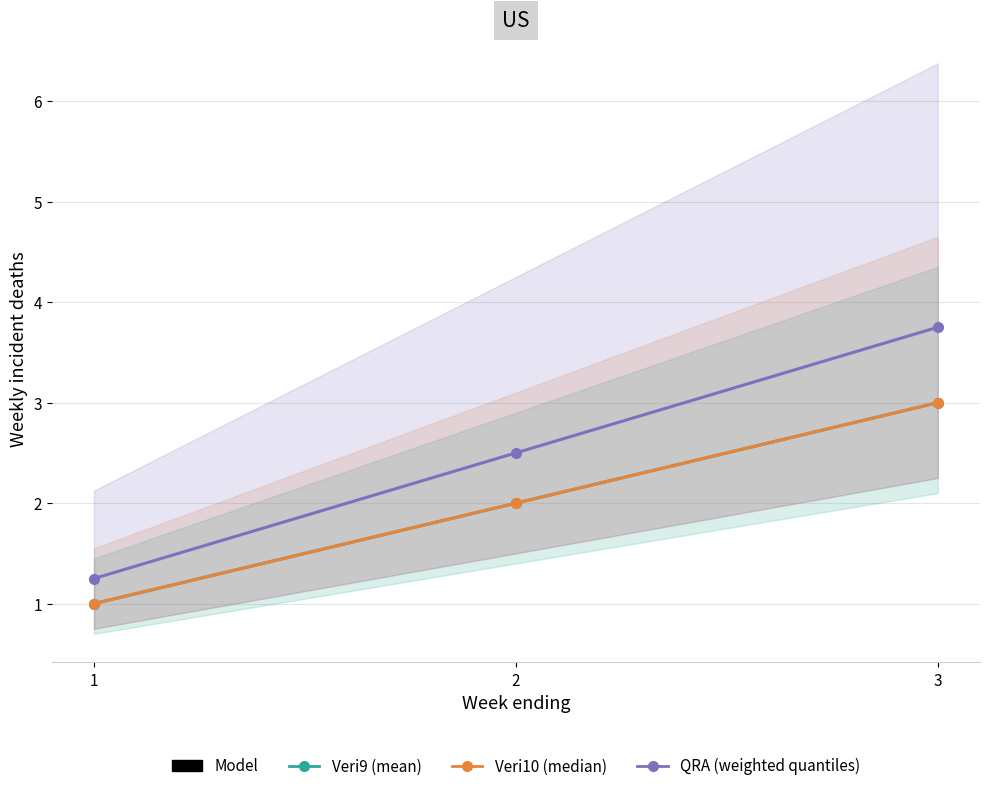

How many QRA (weighted quantiles) values are between 1 and 3?

2